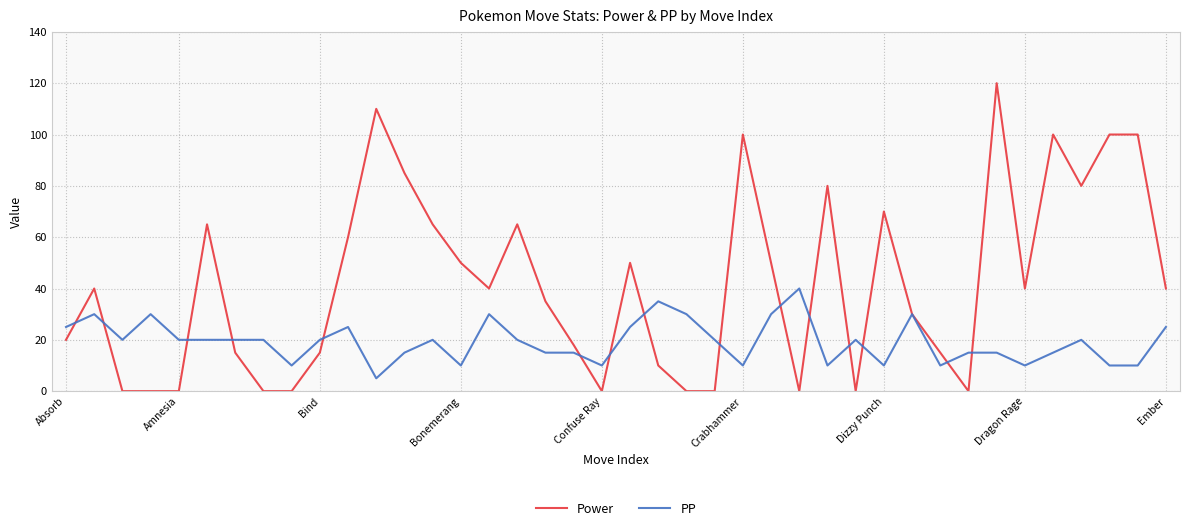

Rank the series by their maximum value, from lowest to highest.

PP, Power